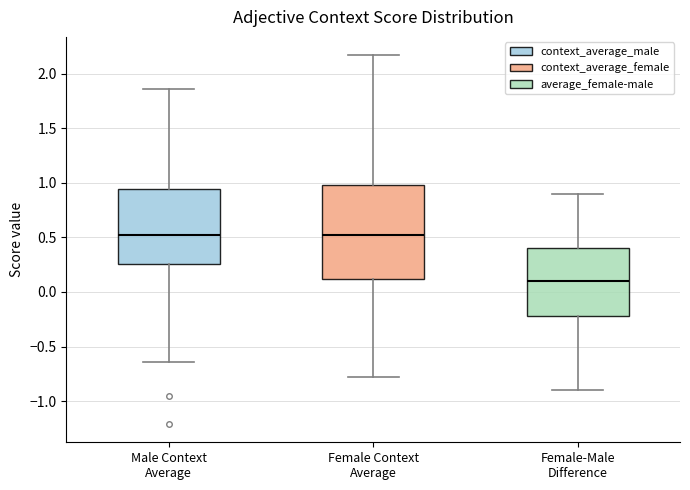

Reading left to right, transcribe this box plot: for each box, give where its median line is, the range the box spans, and where its two whiskers end, as read against the y-axis. The values are not printed on the chart, so give them approximately, as read against the axis.

Male Context Average: median 0.50, box 0.25 to 0.95, whiskers -0.65 to 1.85
Female Context Average: median 0.50, box 0.10 to 1.00, whiskers -0.80 to 2.15
Female-Male Difference: median 0.10, box -0.20 to 0.40, whiskers -0.90 to 0.90